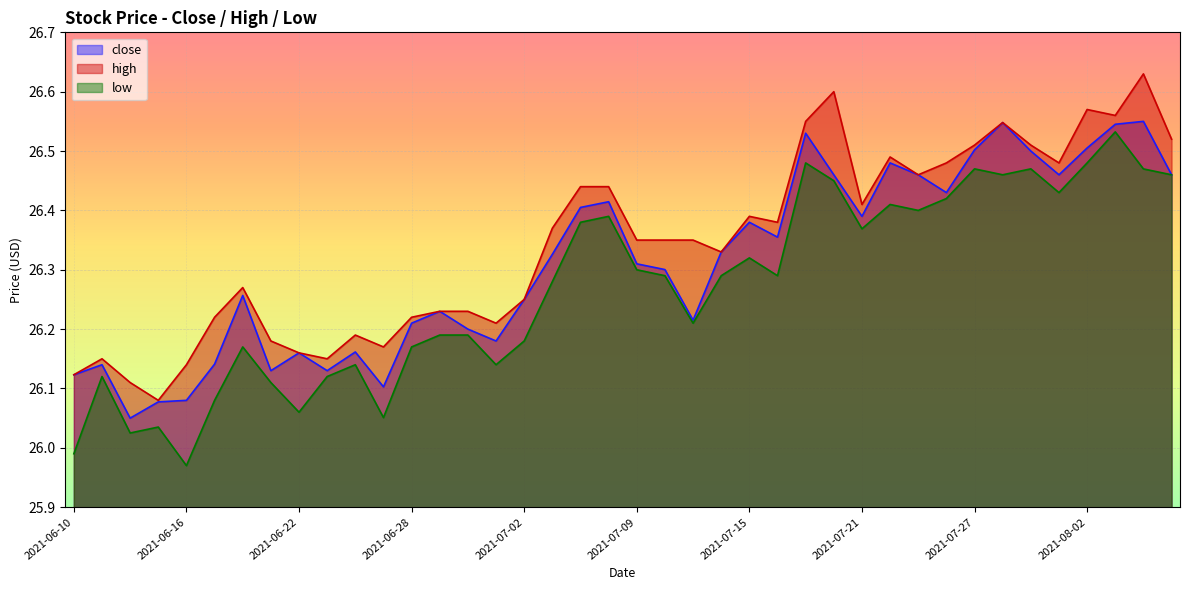

Does the chart display data point markers on the line(s)?

No